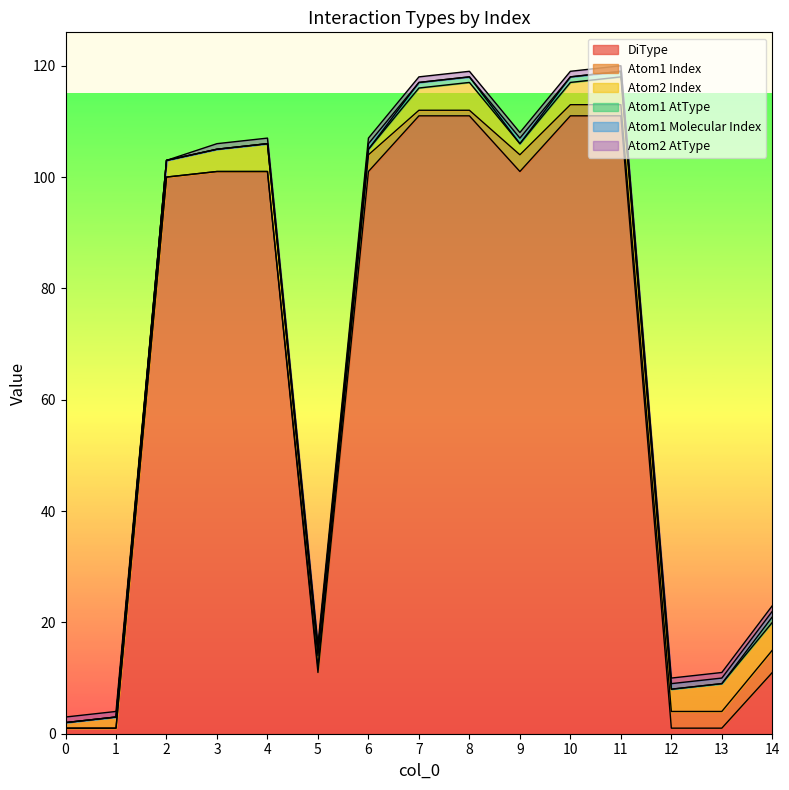

What is the highest value of the Atom2 AtType series?

1